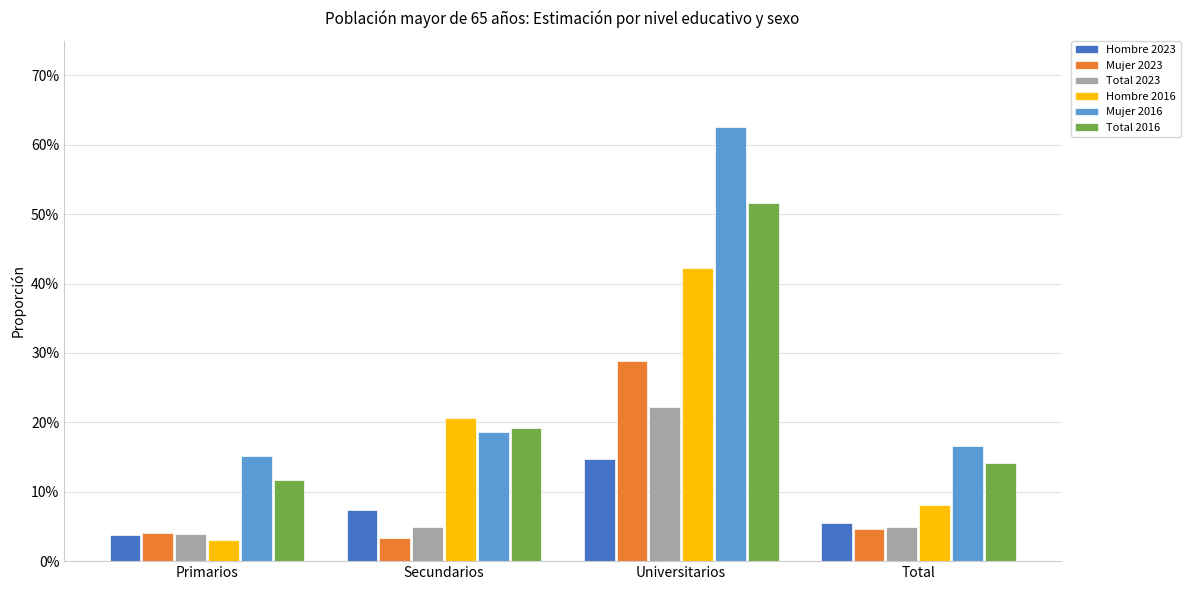

What is the label of the 3rd bar from the right?

Secundarios